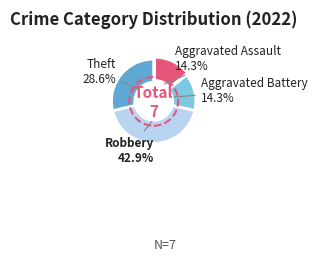

True or false: Theft accounts for 29% of the total.

True